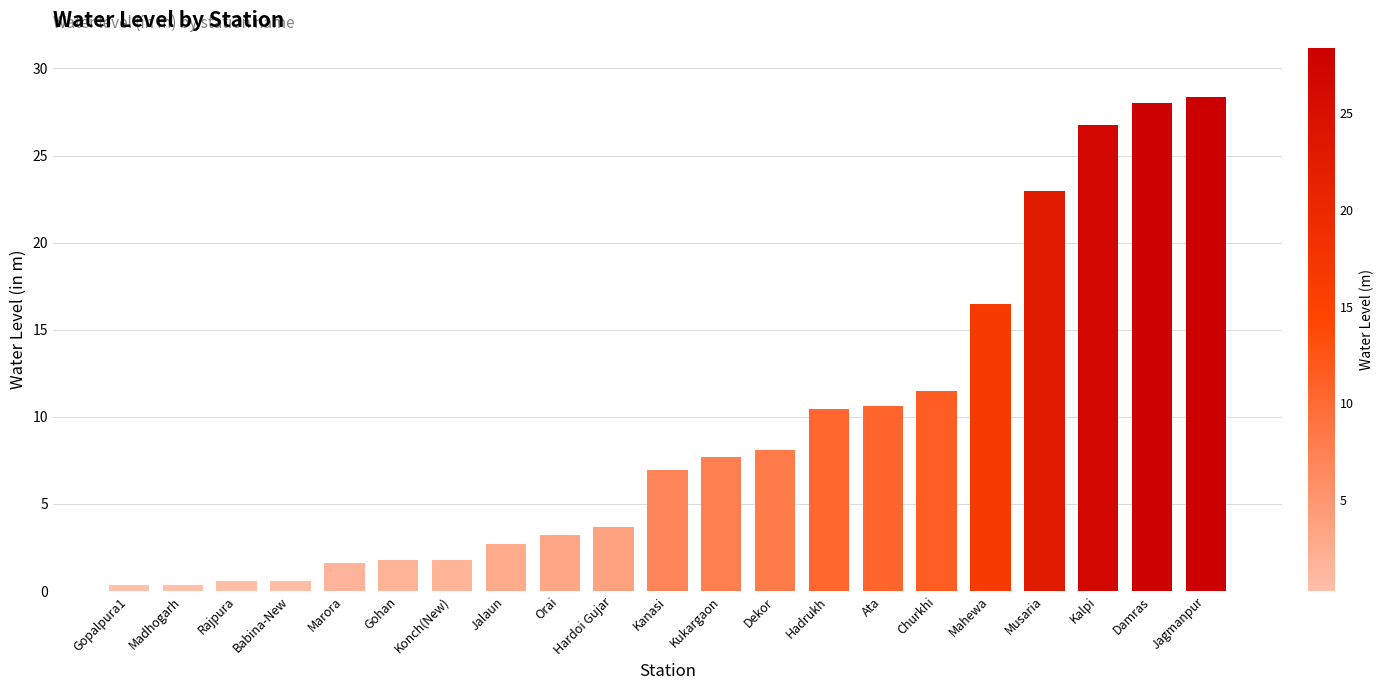

What is the maximum value shown in the chart?

28.4